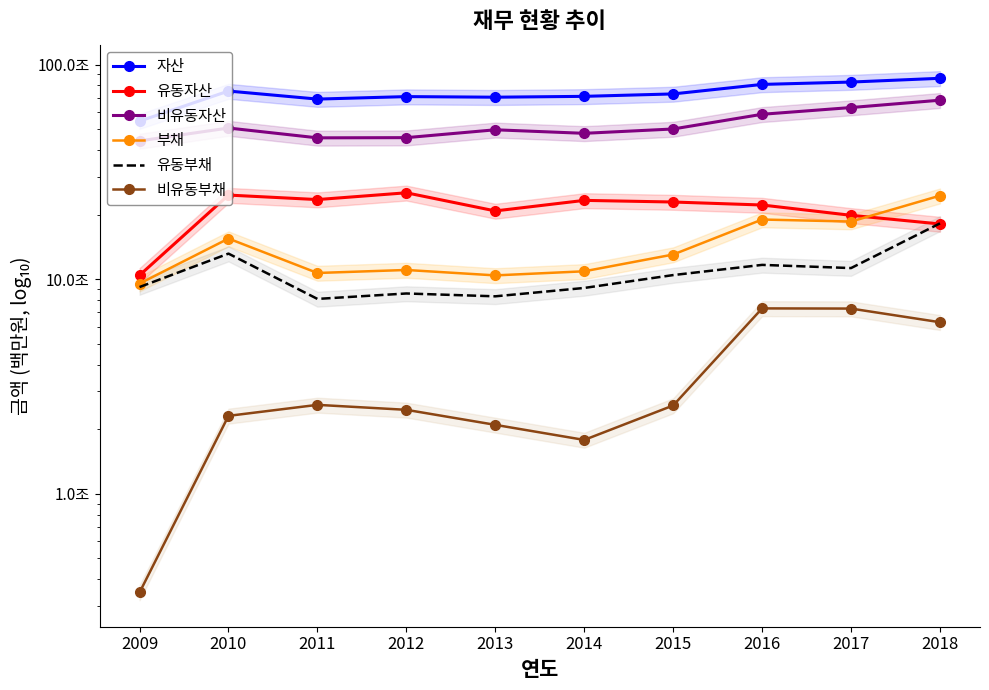

In 유동자산, how many points are higher than both neighbors (excluding endpoints)?

3